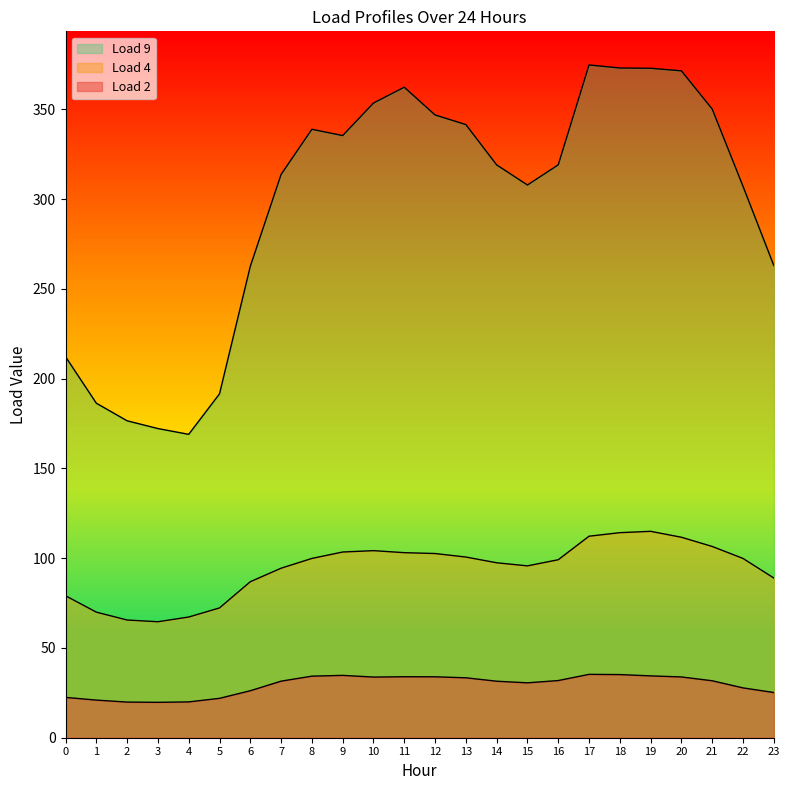

How many values in the Load 2 series exceed 31?

14